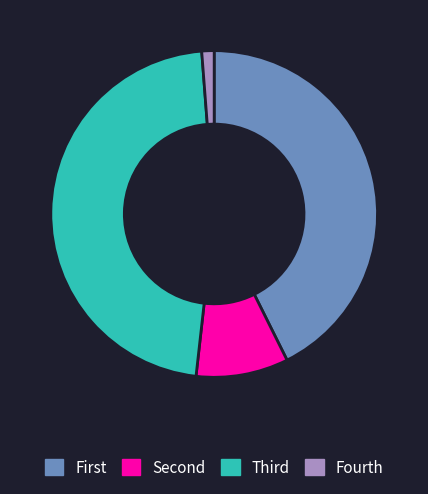

The Fourth slice represents 11% of the pie. True or false?

False